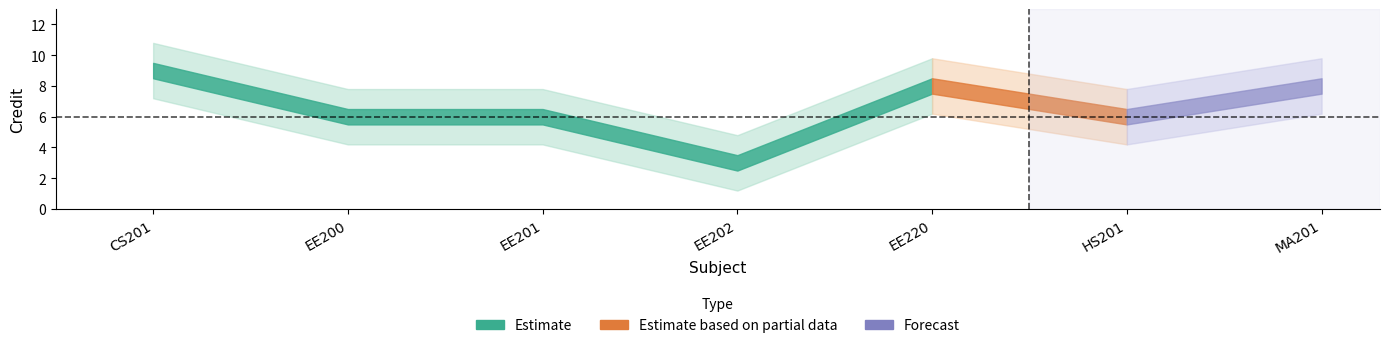

Which has a higher value, HS201 or EE201?

HS201